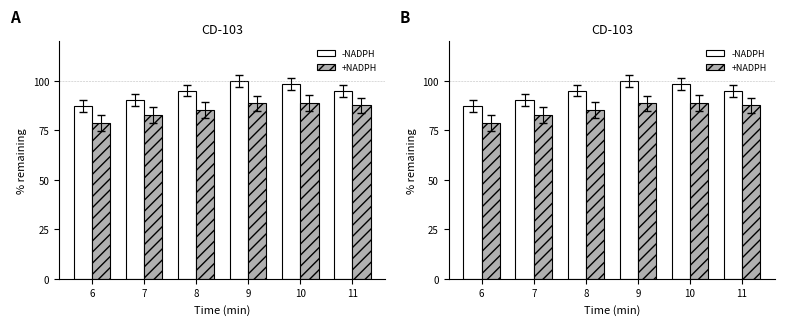

Where is +NADPH nearest to the value 83?

7